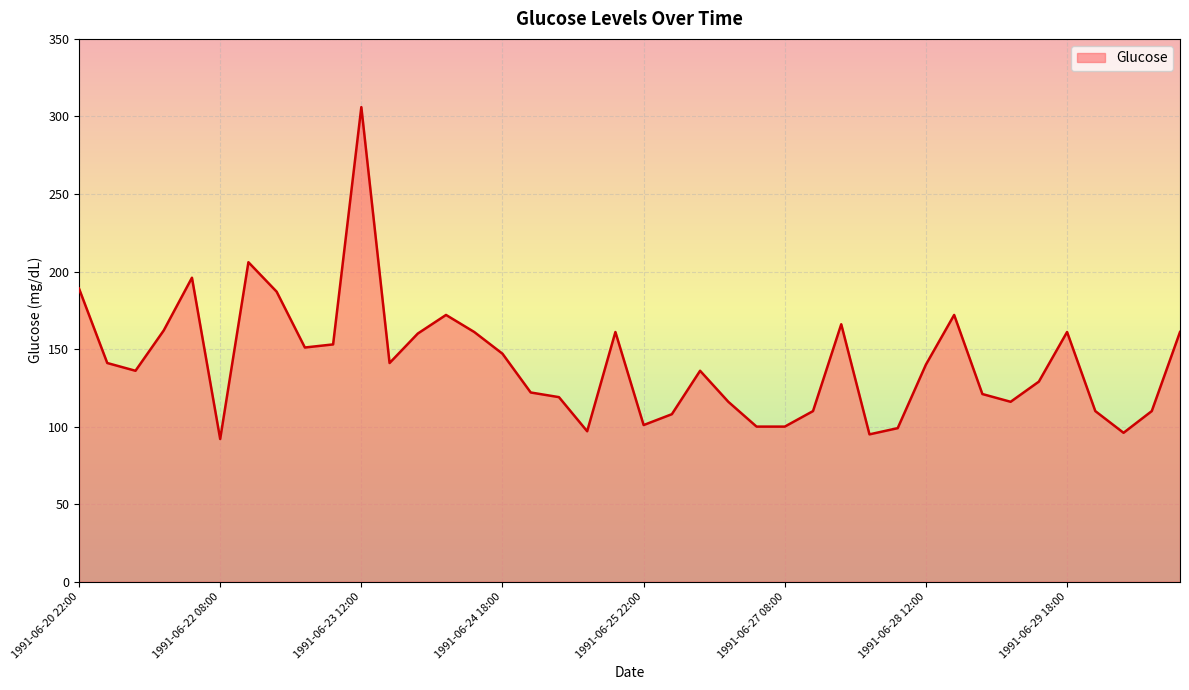

What is the maximum value shown in the chart?

306